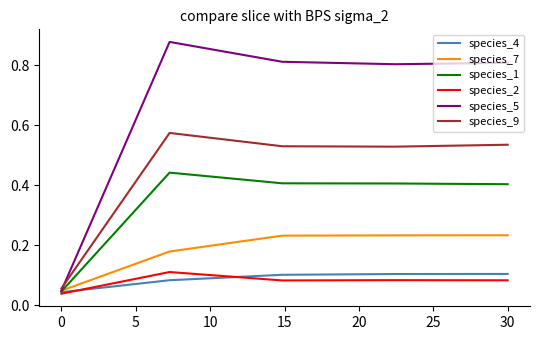

Which series has the largest range (max minus min)?

species_5